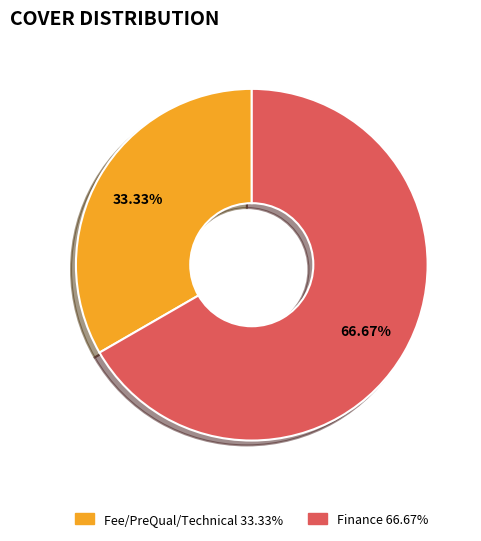

How many segments does this pie chart have?

2